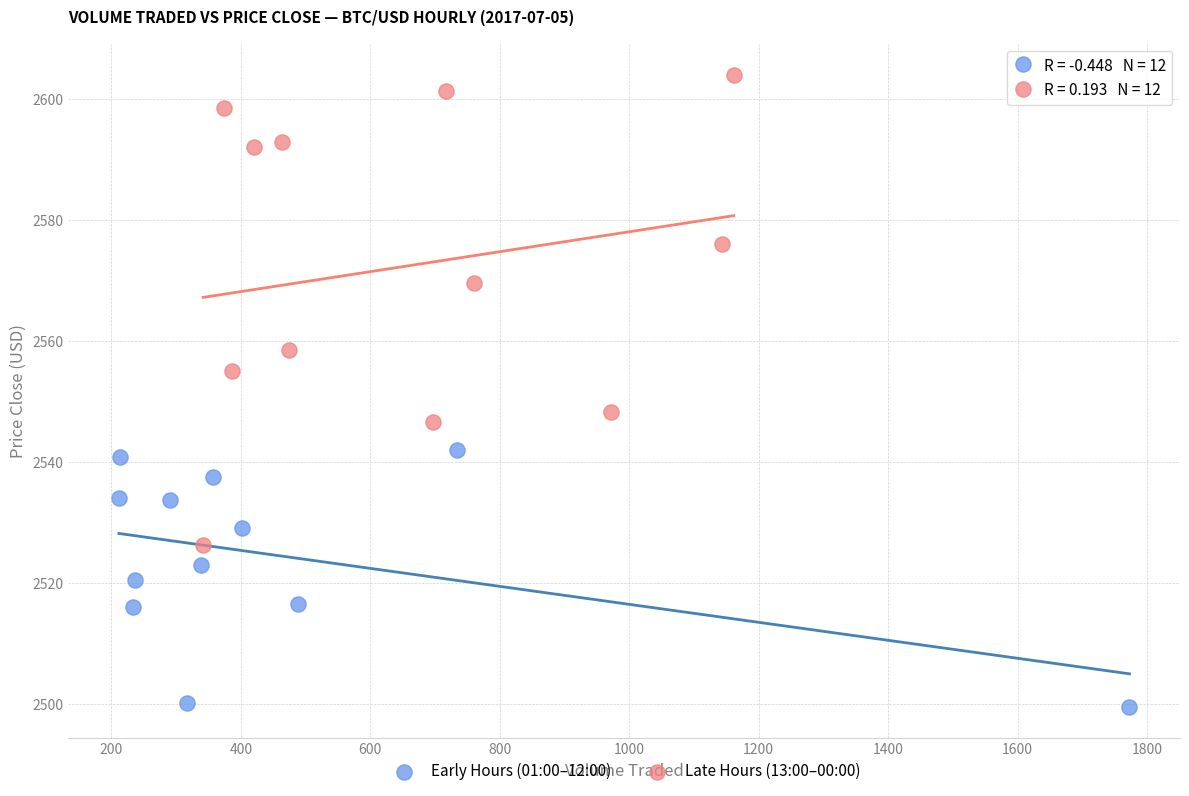

Which series reaches the minimum Y coordinate?

Early Hours (01:00–12:00)